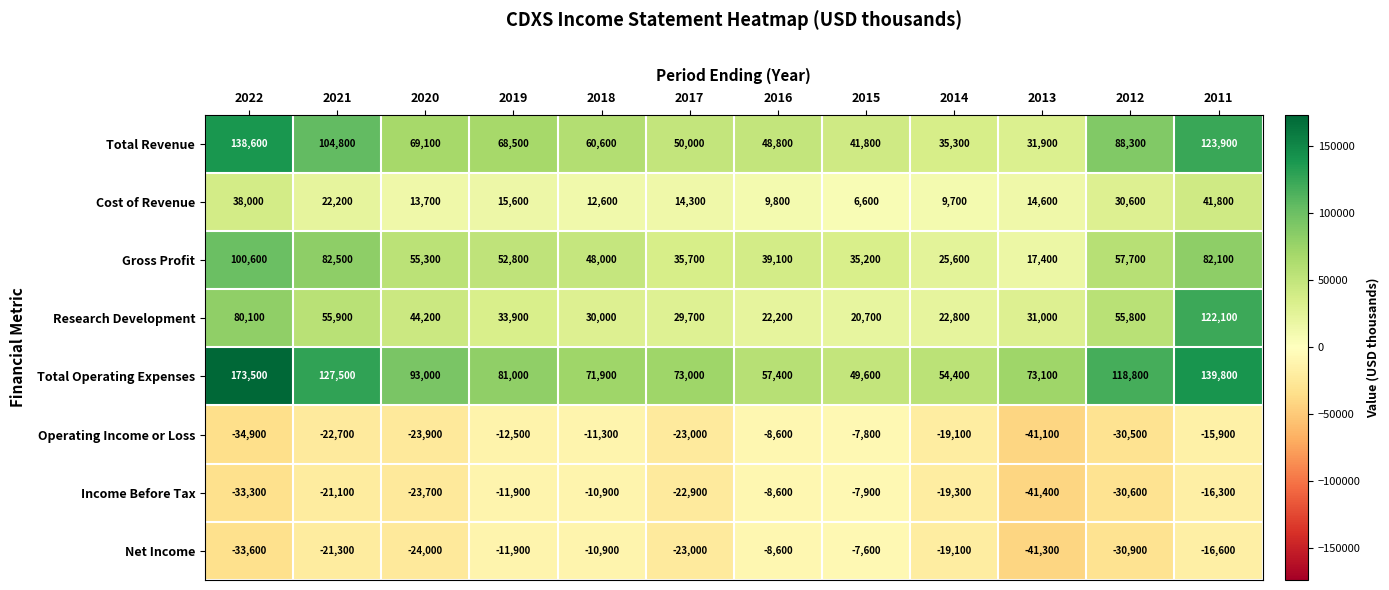

What is the highest value of the Income Before Tax series?

-7900